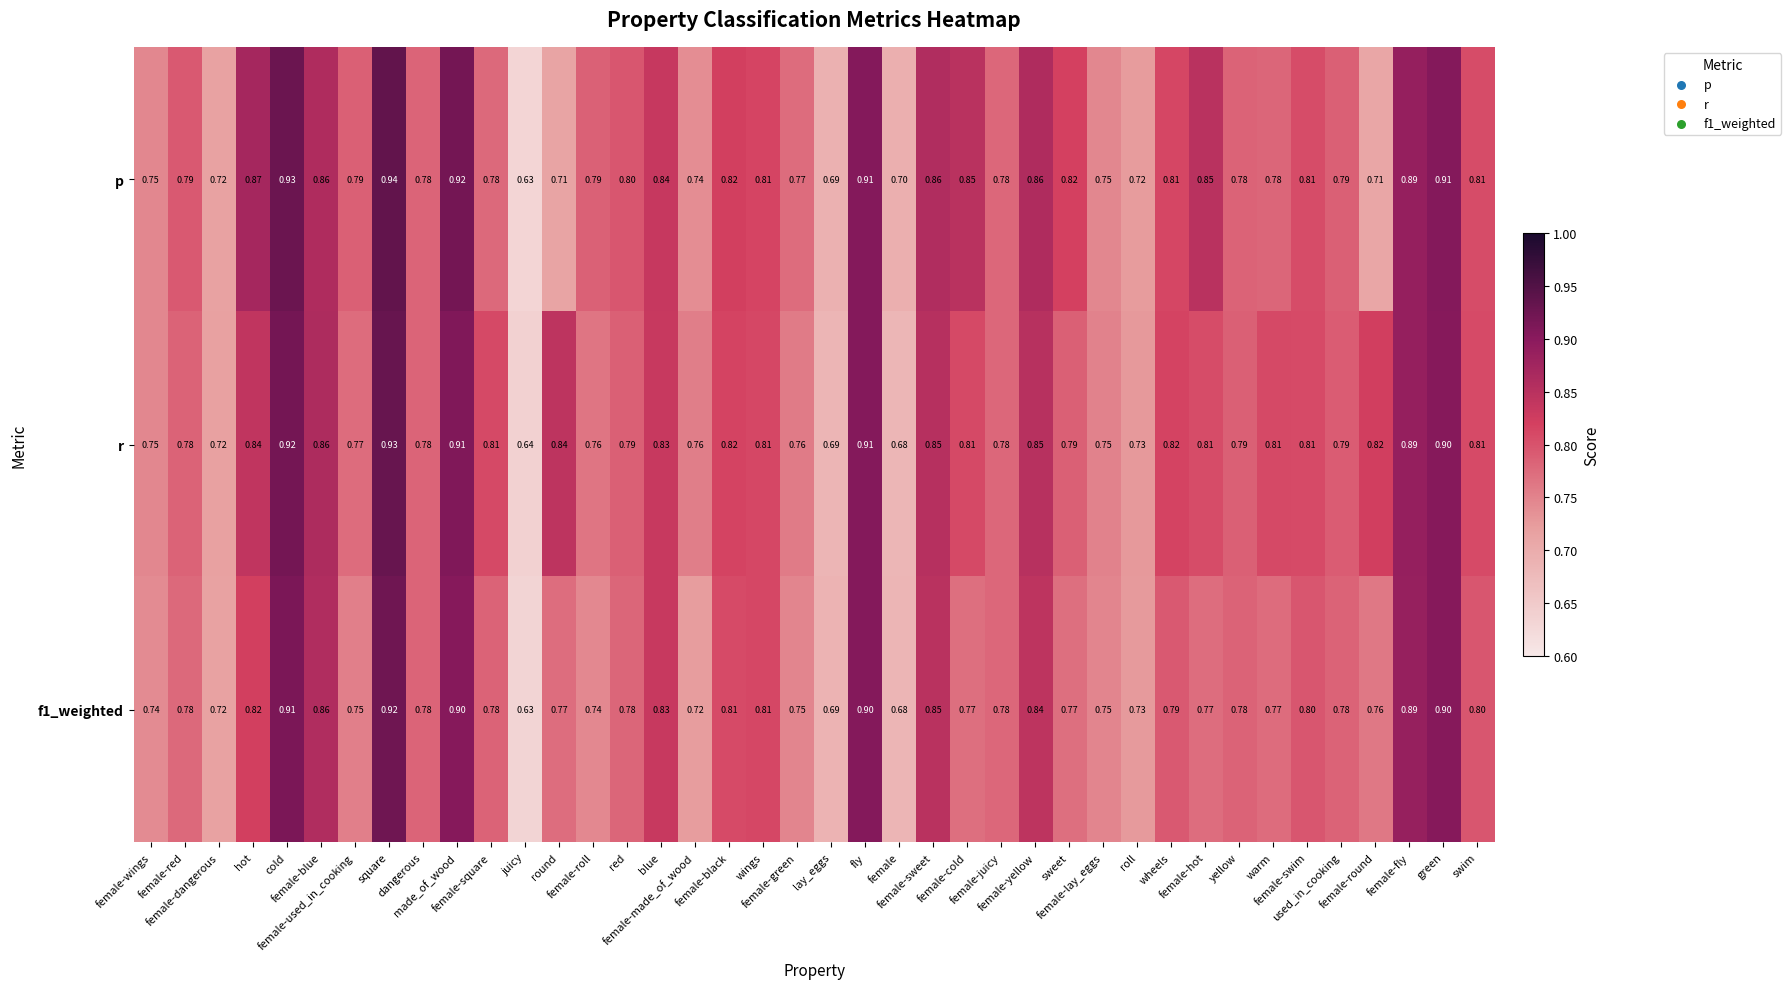

Which series has the widest spread of values?

p